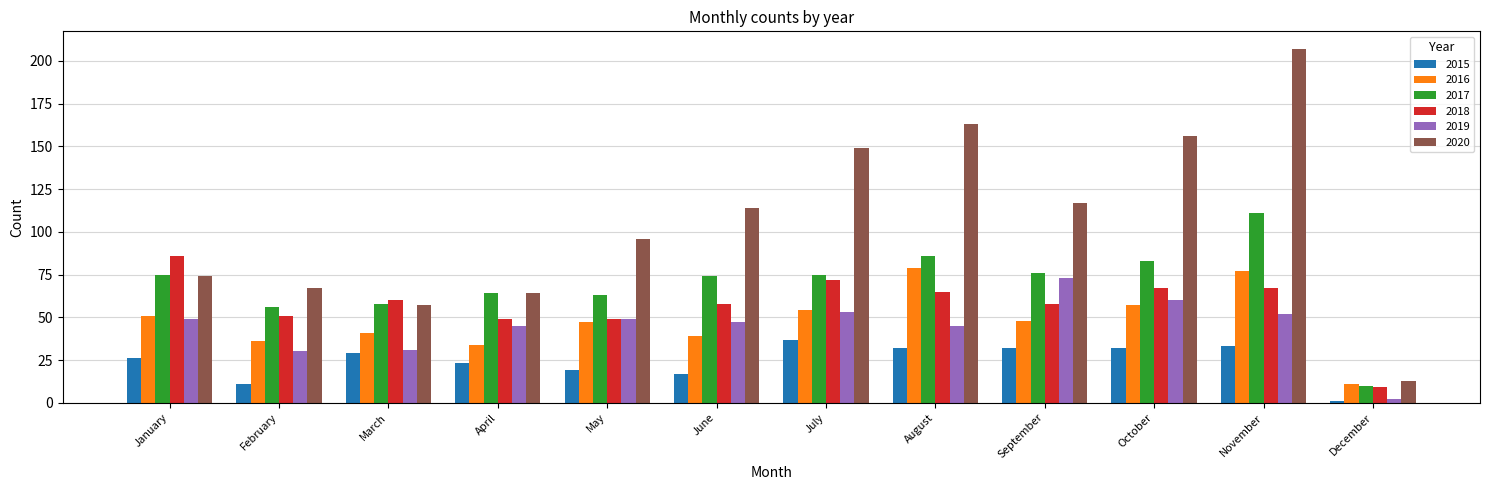

What is the sum of the 2019 values at January and February?

79